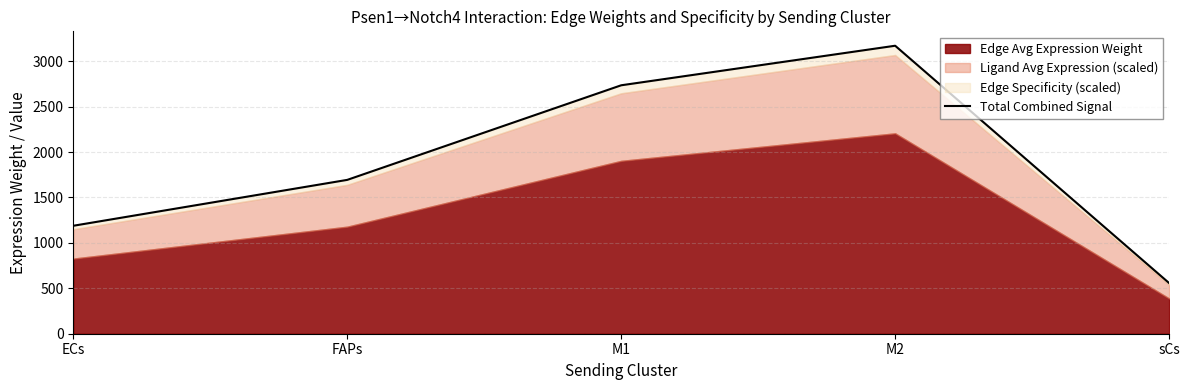

Reading left to right, what are all the values shown in this chart?

1188.4	1693.4	2734.7	3170.1	557.5